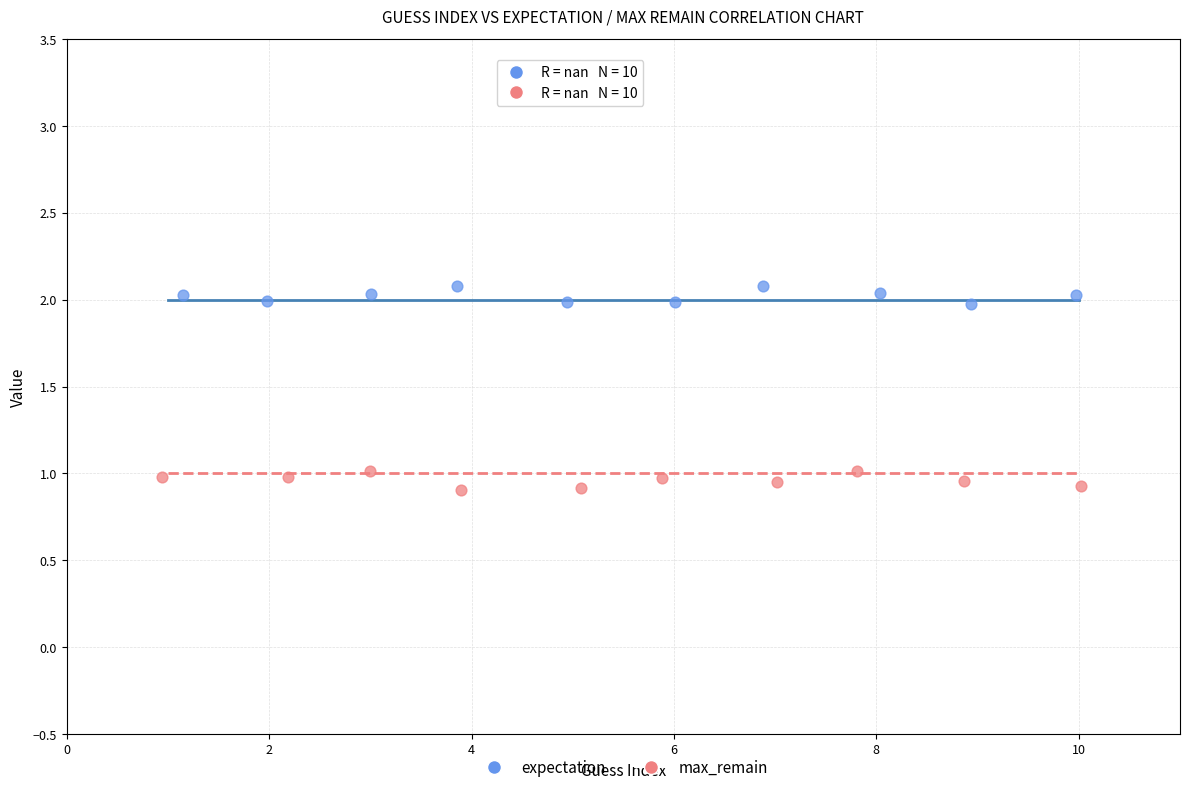

Which series contains the highest Y value?

expectation